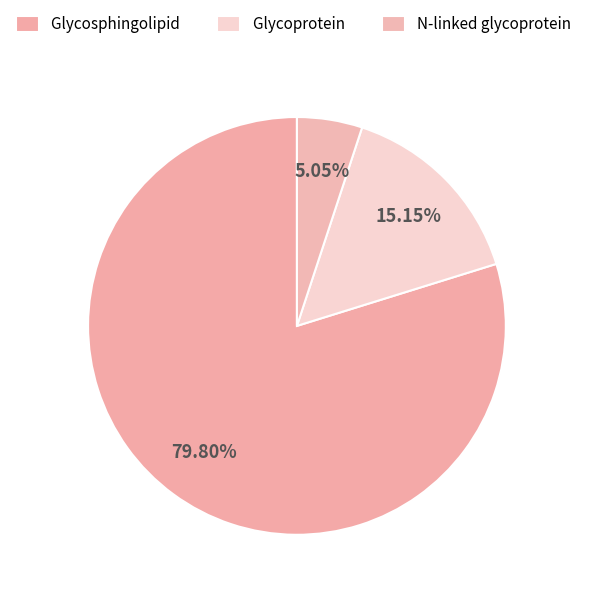

Count the number of slices in the pie.

3